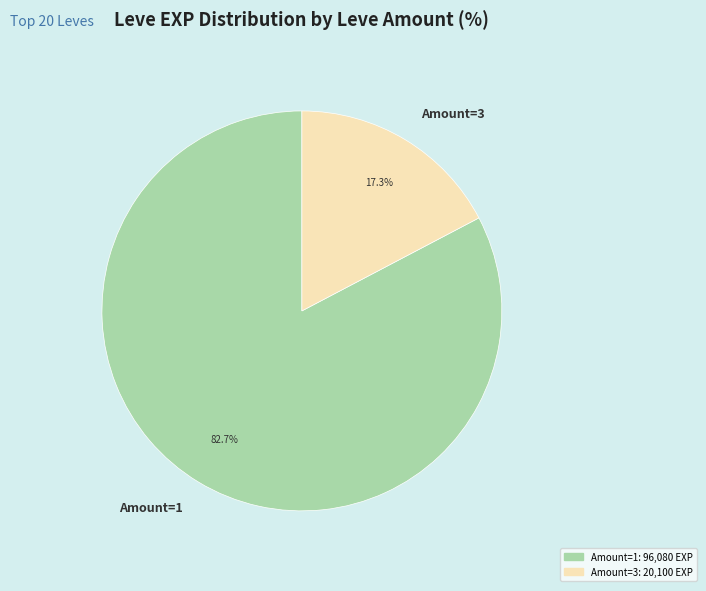

Combined, do Amount=3 and Amount=1 account for over 50%?

Yes